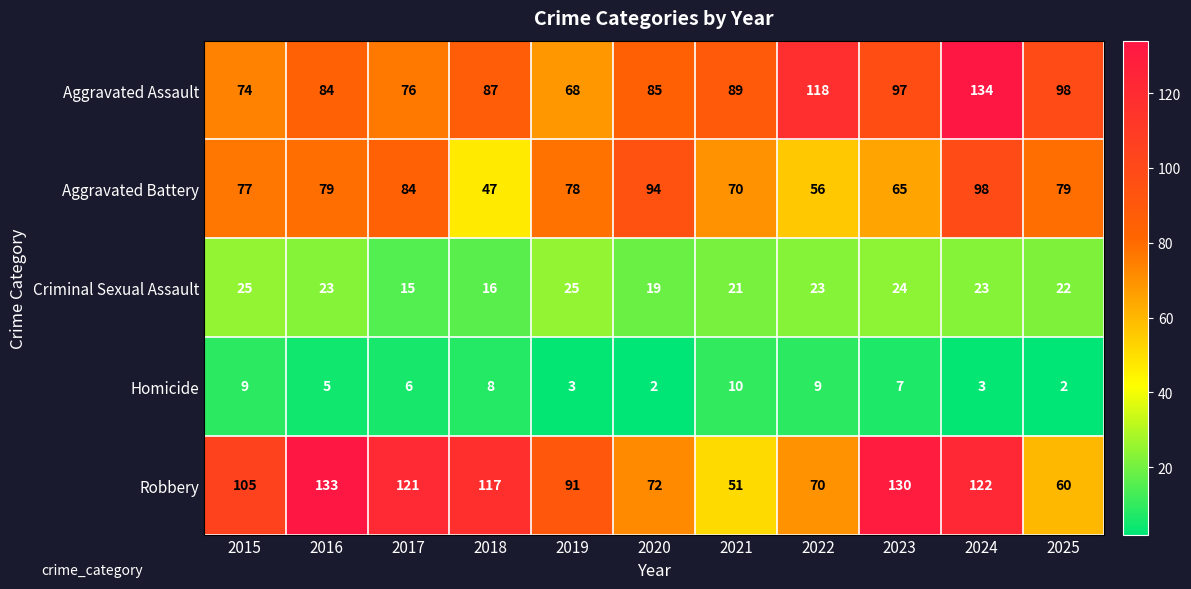

Read the Criminal Sexual Assault value at 2016, to the nearest 5.

25